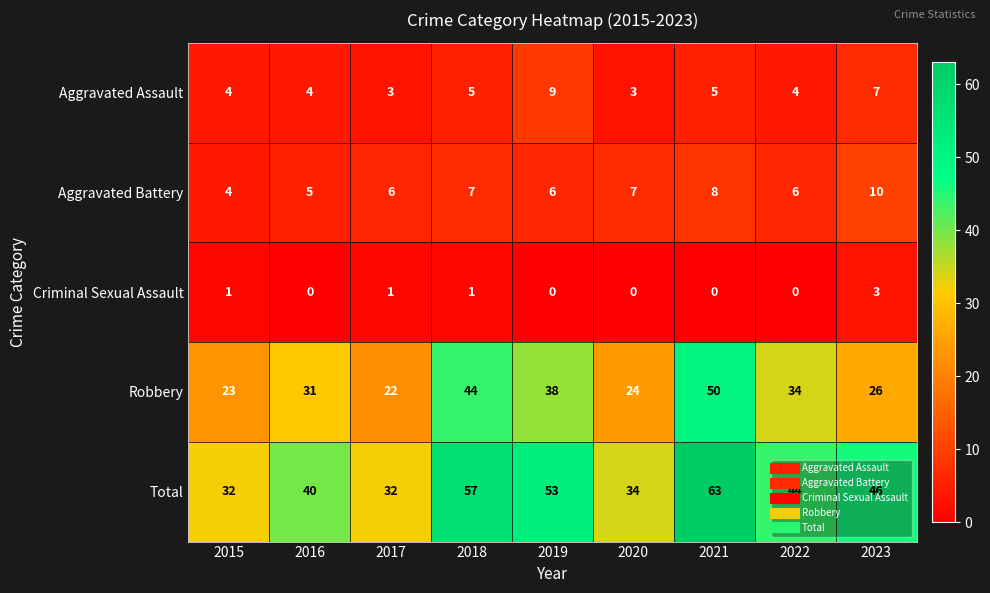

Rank the series by their maximum value, from lowest to highest.

Criminal Sexual Assault, Aggravated Assault, Aggravated Battery, Robbery, Total